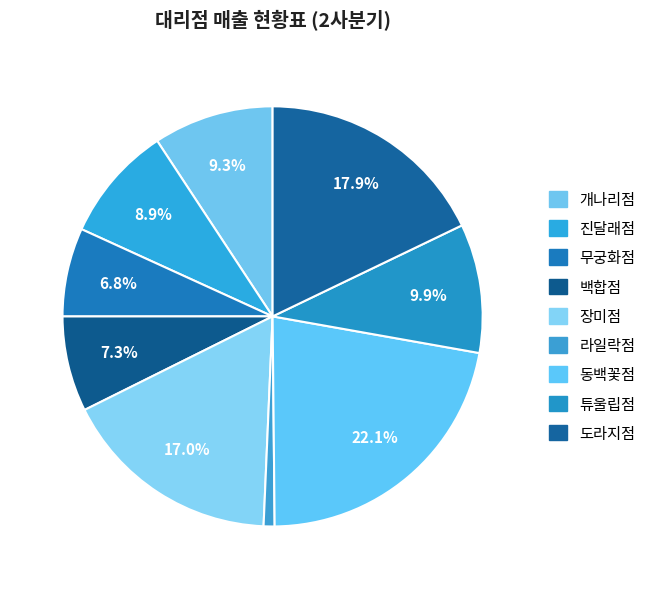

What percentage is the 도라지점 slice, to the nearest percent?

18%